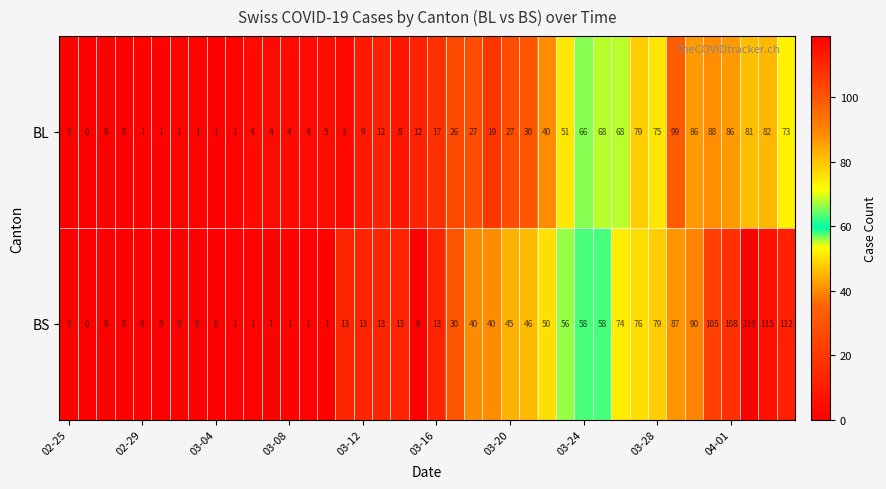

What is the maximum value shown in the chart?

119